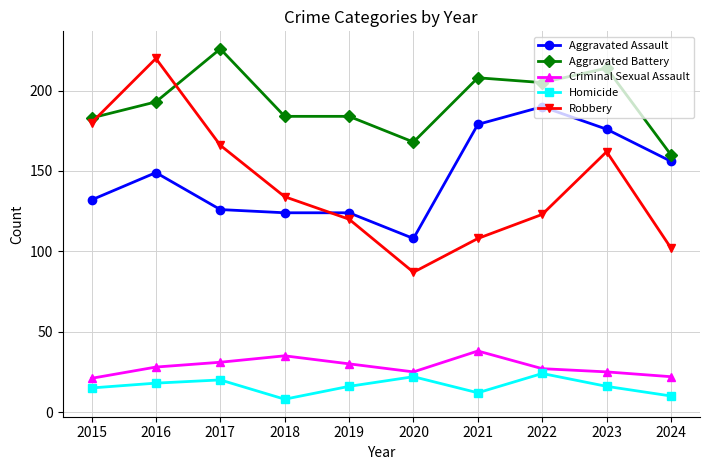

Which series changed the most between 2017 and 2024?

Aggravated Battery